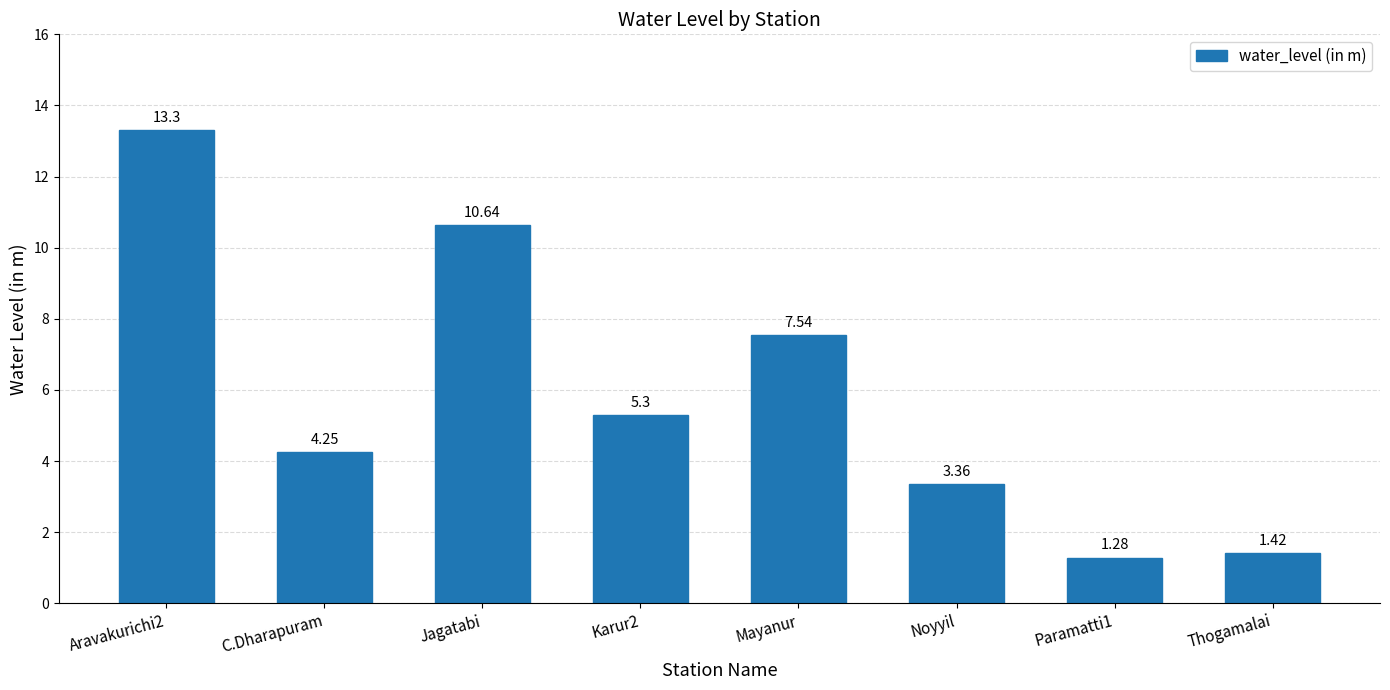

Rank the categories by value from lowest to highest.

Paramatti1, Thogamalai, Noyyil, C.Dharapuram, Karur2, Mayanur, Jagatabi, Aravakurichi2